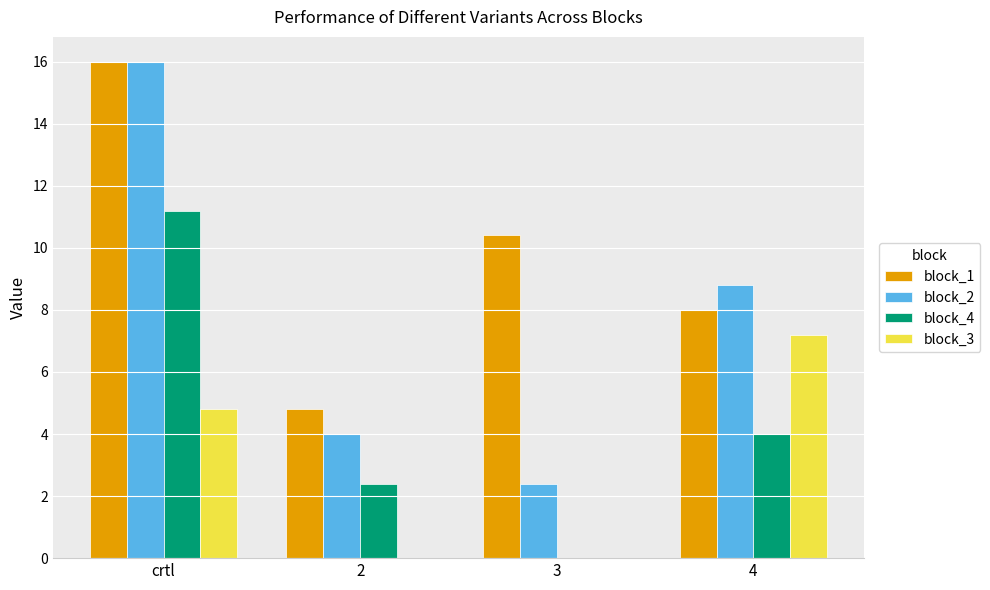

True or false: block_3 has a value of 0.0 at 3.

True